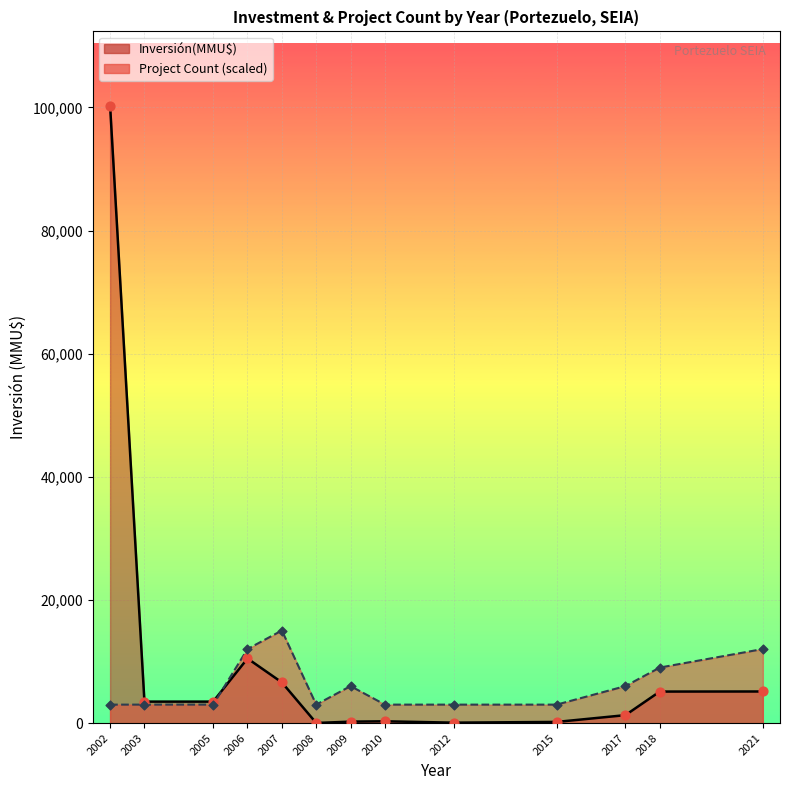

Which series has the largest total across all categories?

Inversión(MMU$)